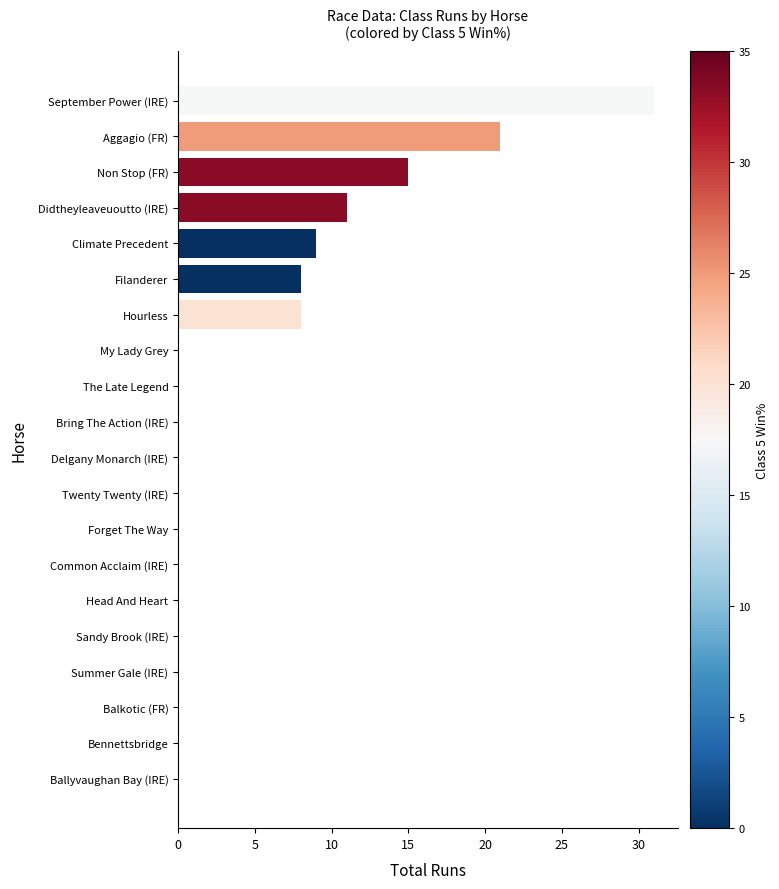

What is the greatest value displayed?

31